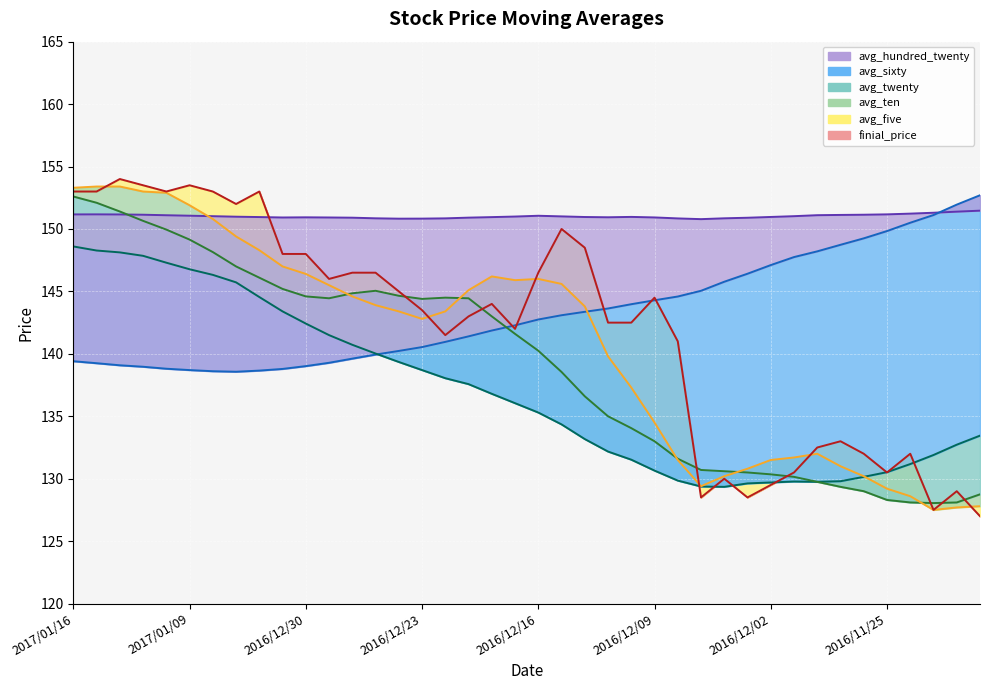

What is the approximate value of avg_five at 2016/12/20?

146.2